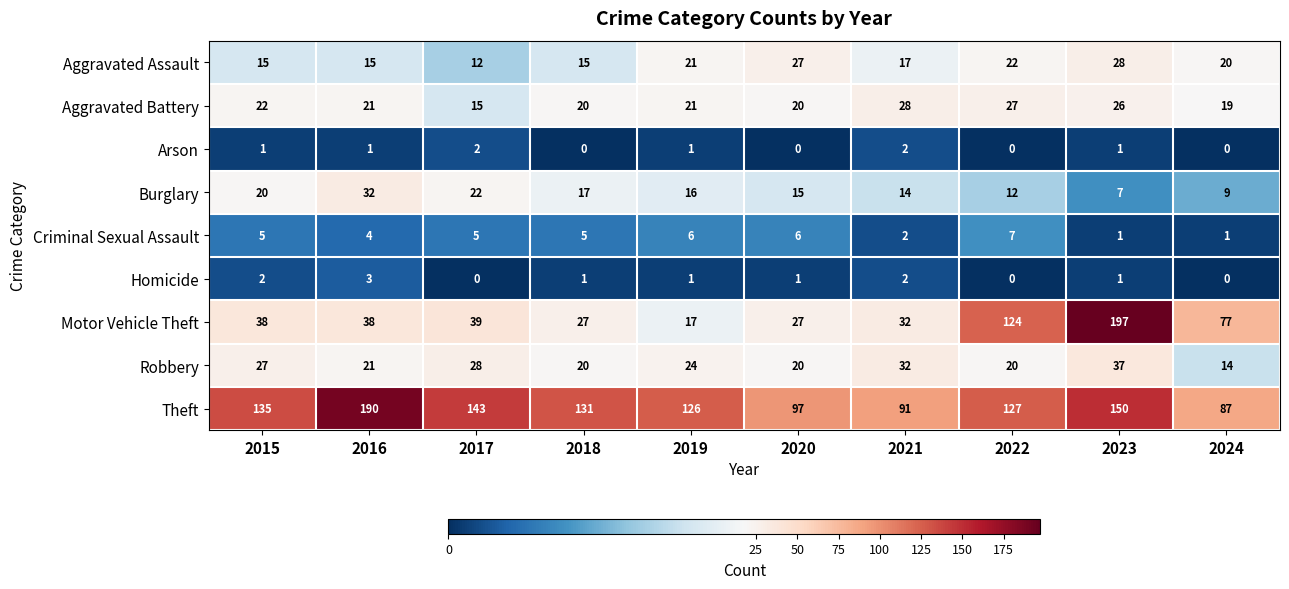

Count the number of categories in the chart.

10